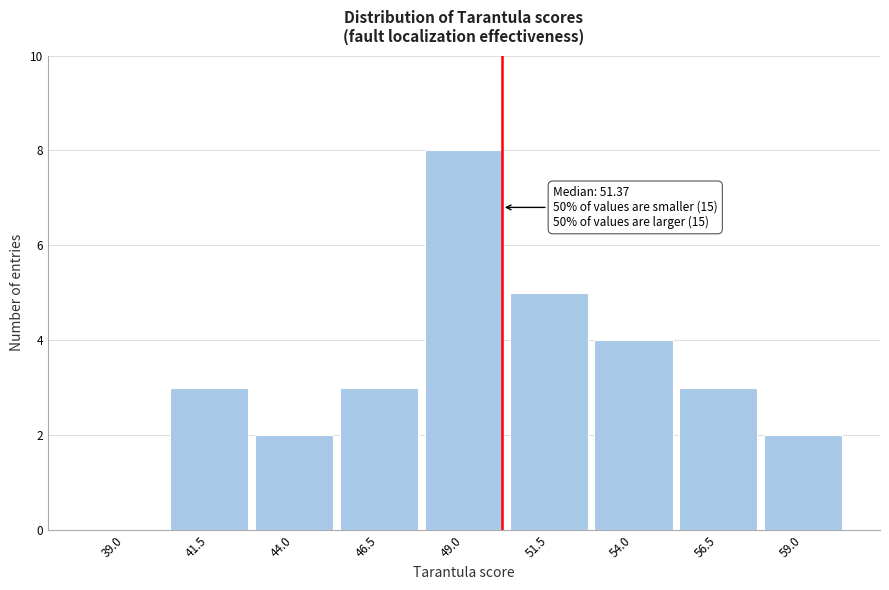

Reading right to left, what are all the values shown in this chart?

59.0=2	56.5=3	54.0=4	51.5=5	49.0=8	46.5=3	44.0=2	41.5=3	39.0=0